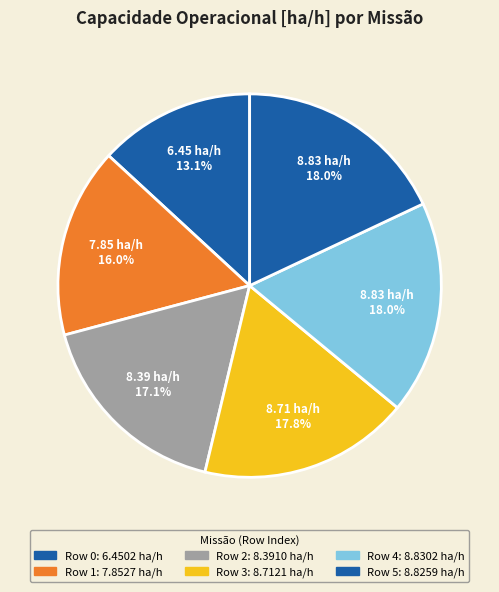

Rank the categories by value from lowest to highest.

Row 0, Row 1, Row 2, Row 3, Row 5, Row 4